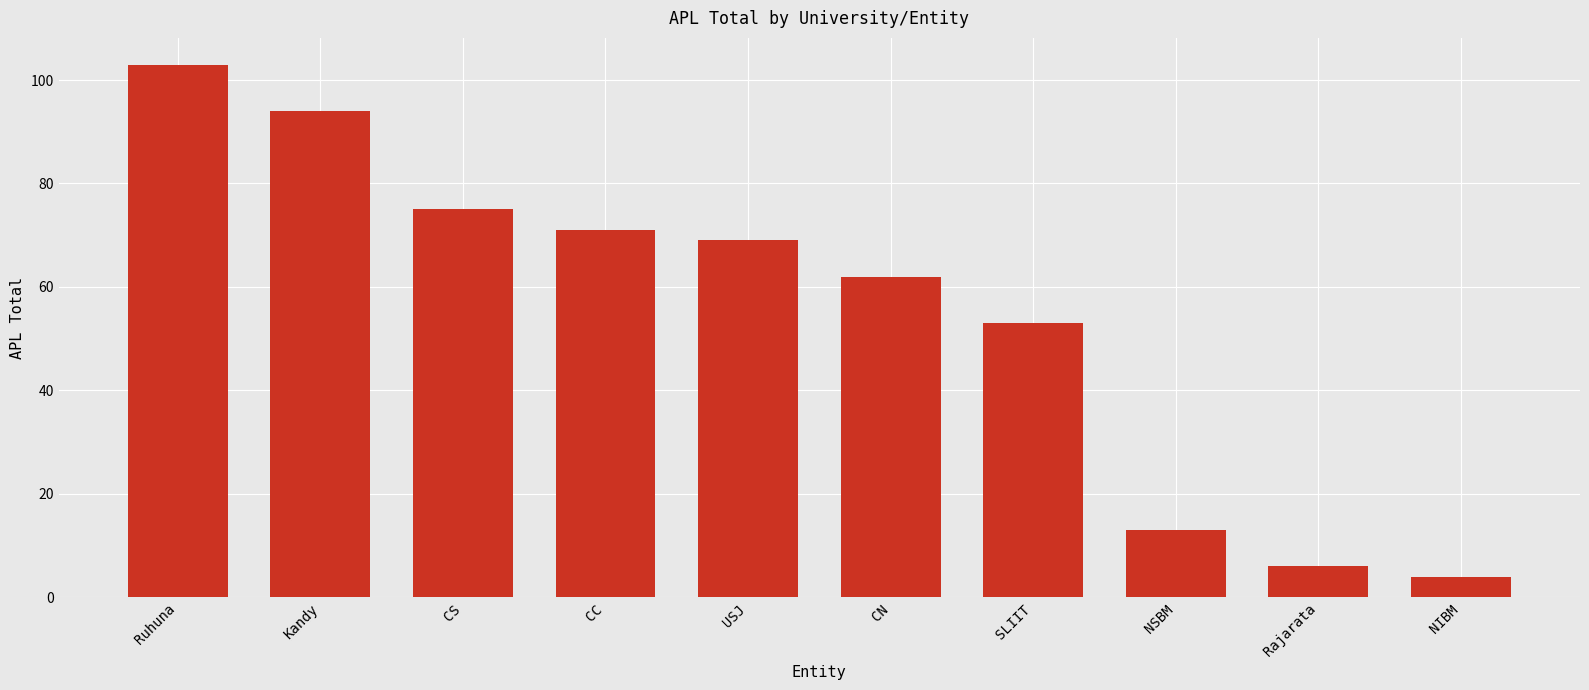

List the labels in order of value, largest first.

Ruhuna, Kandy, CS, CC, USJ, CN, SLIIT, NSBM, Rajarata, NIBM